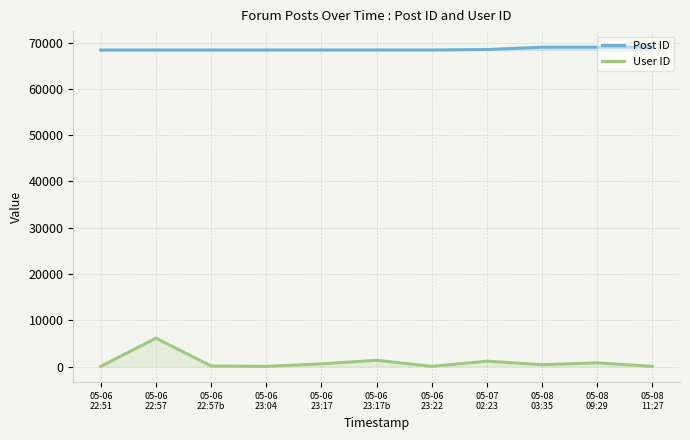

Reading left to right, extract all data points from this chart.

Post ID: 68416	68419	68420	68422	68424	68425	68426	68525	69023	69042	69056
User ID: 33	6129	108	33	575	1351	33	1154	396	792	33